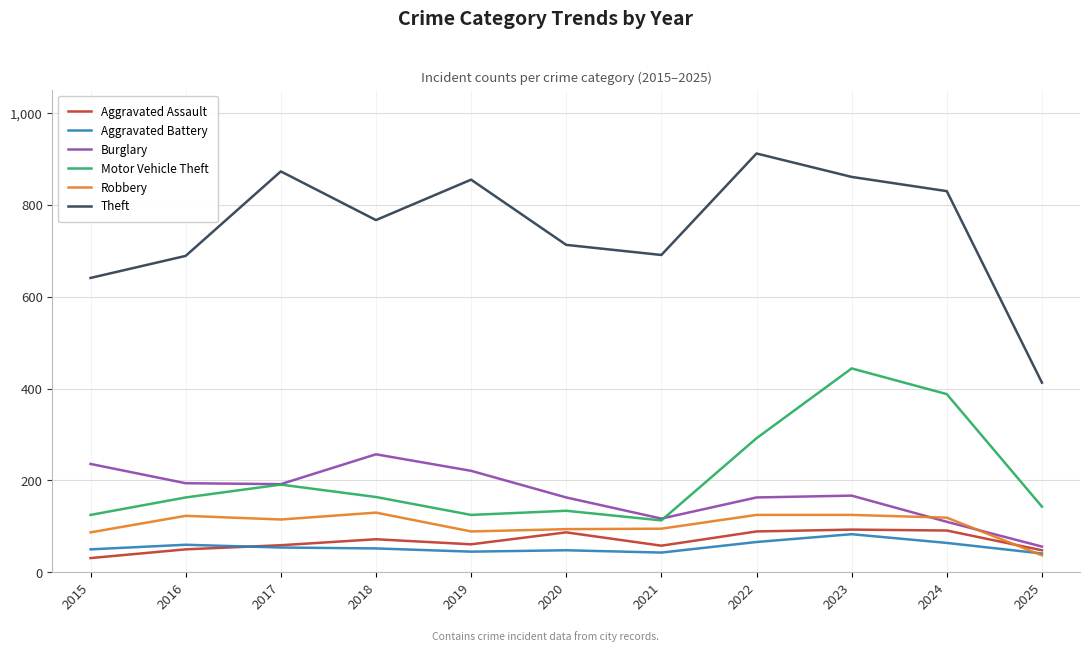

True or false: Theft has more than 2 points higher than both neighbors.

True